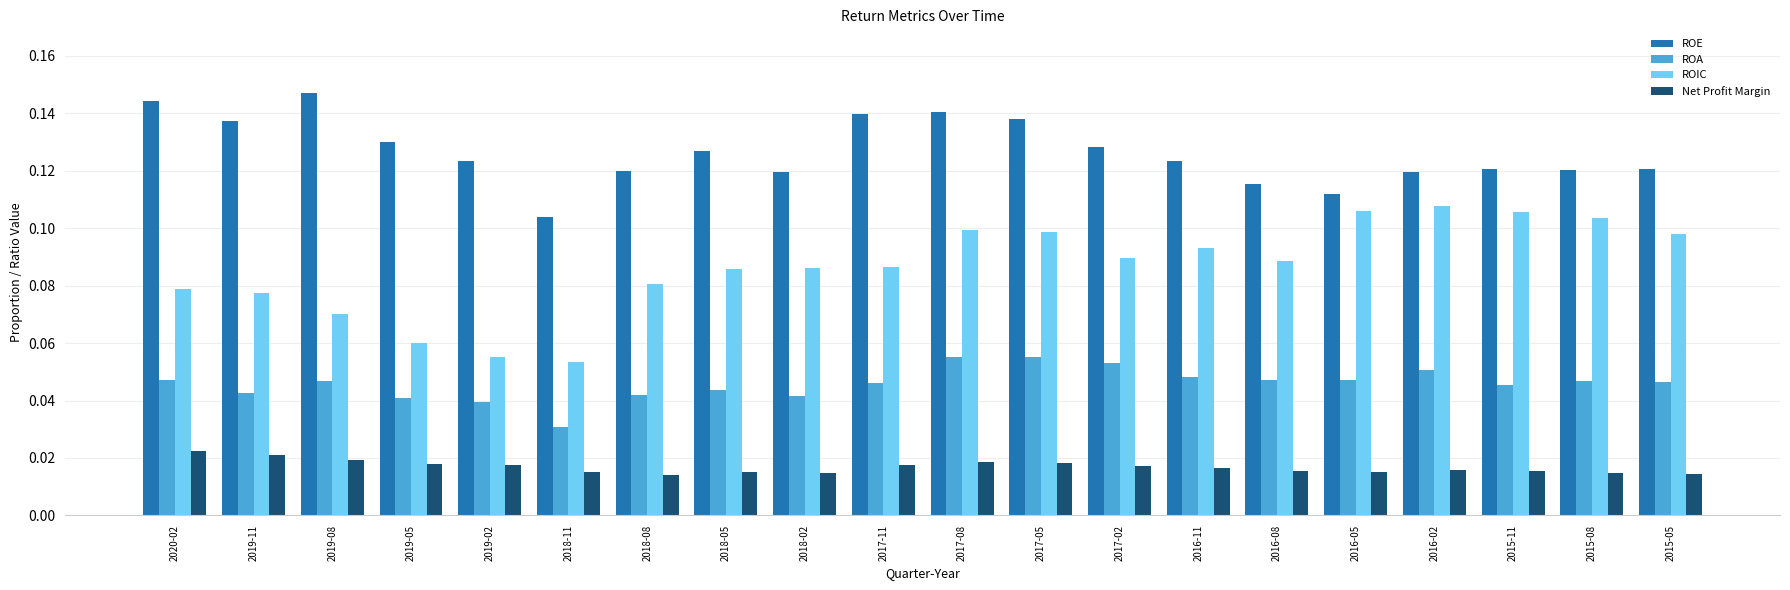

Is it true that ROE equals 0.1 at 2016-11?

True